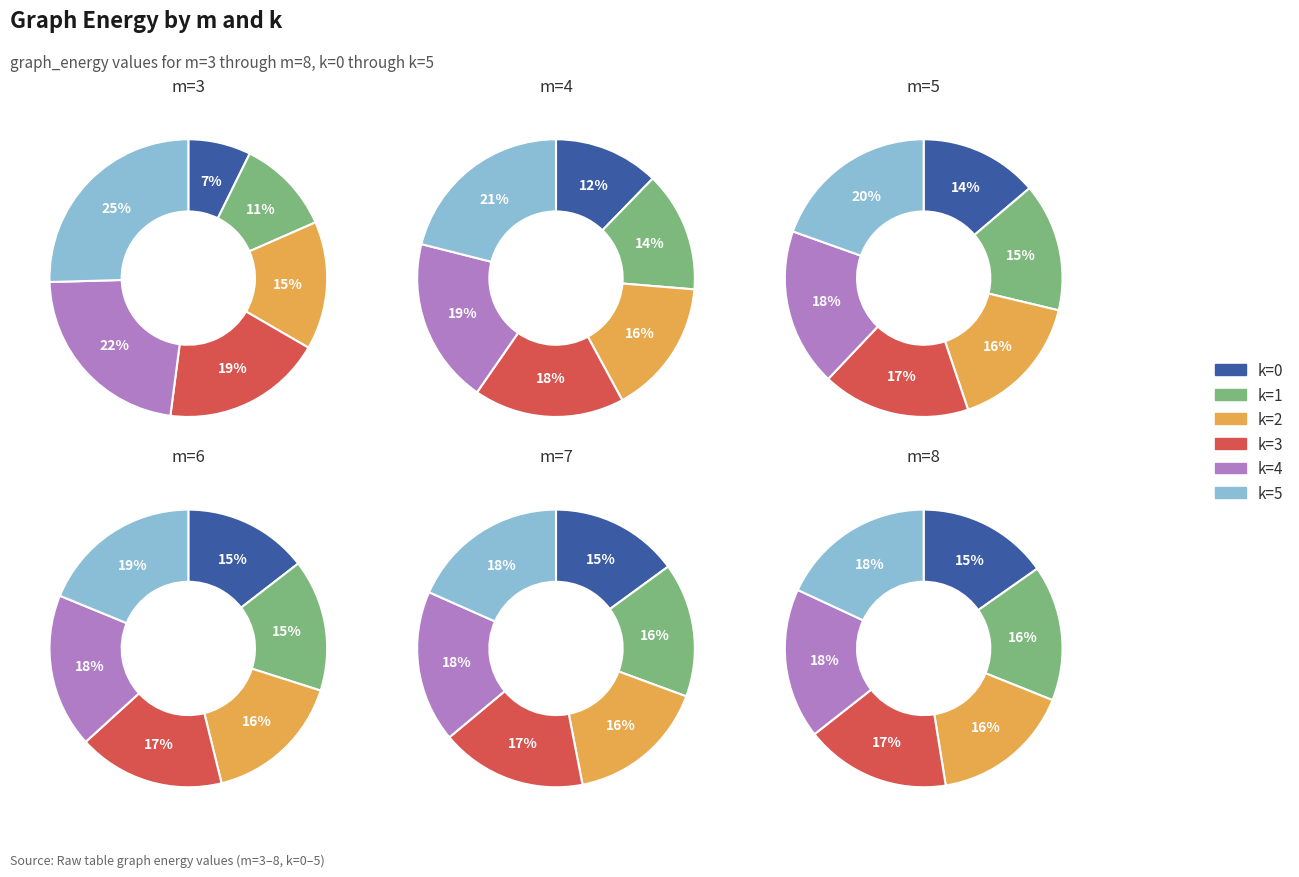

What is the total percentage of k=0 and k=3?

26.0%